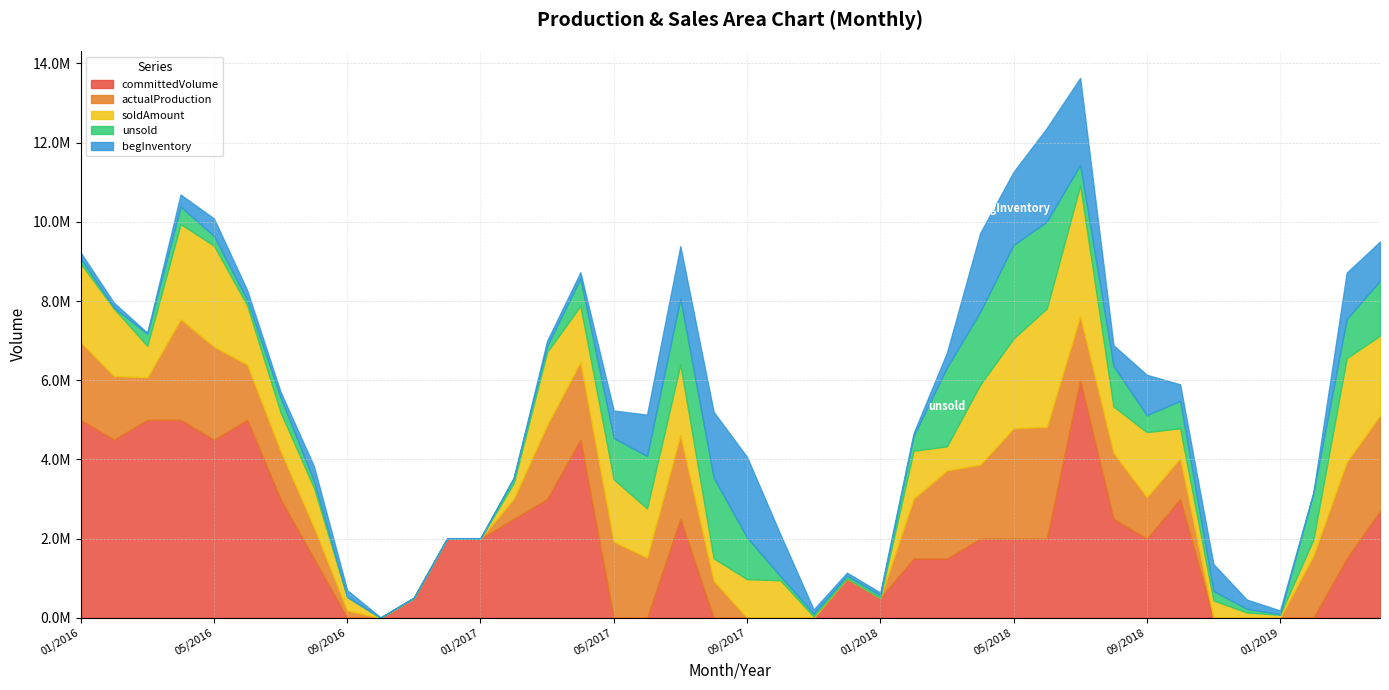

At how many categories does at least one series exceed 1288344?

30